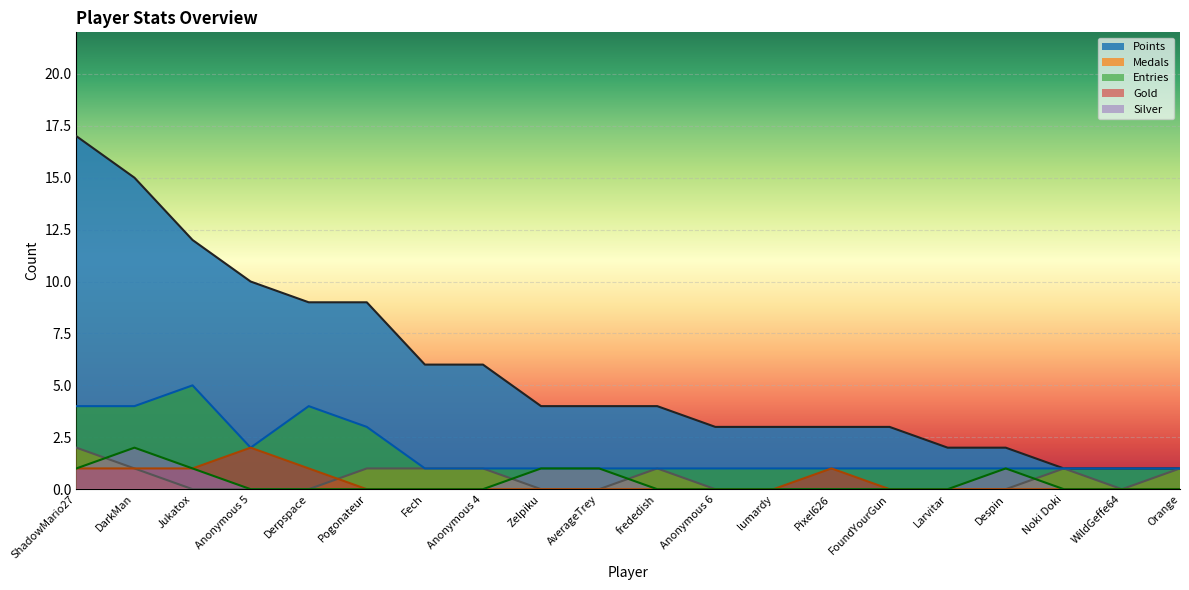

At which category is the sum across all series the highest?

ShadowMario27